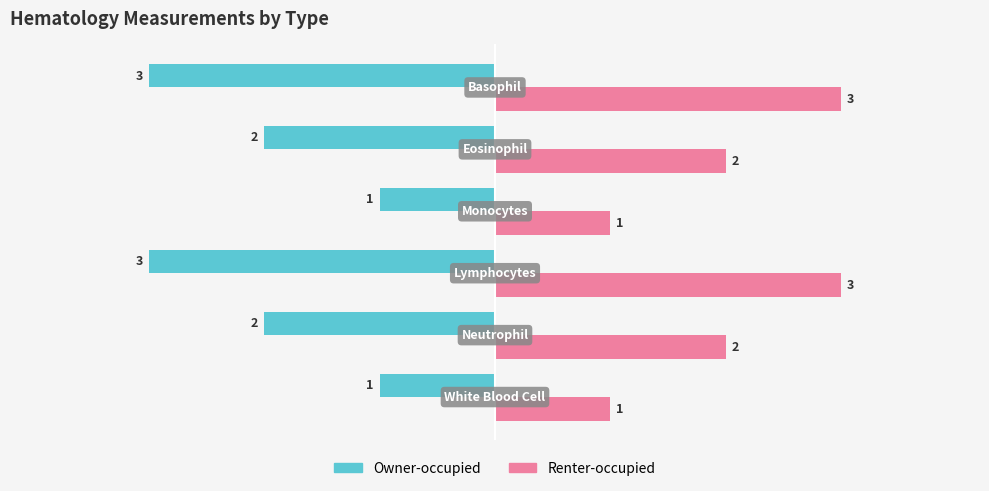

At how many categories does at least one series exceed 0?

6